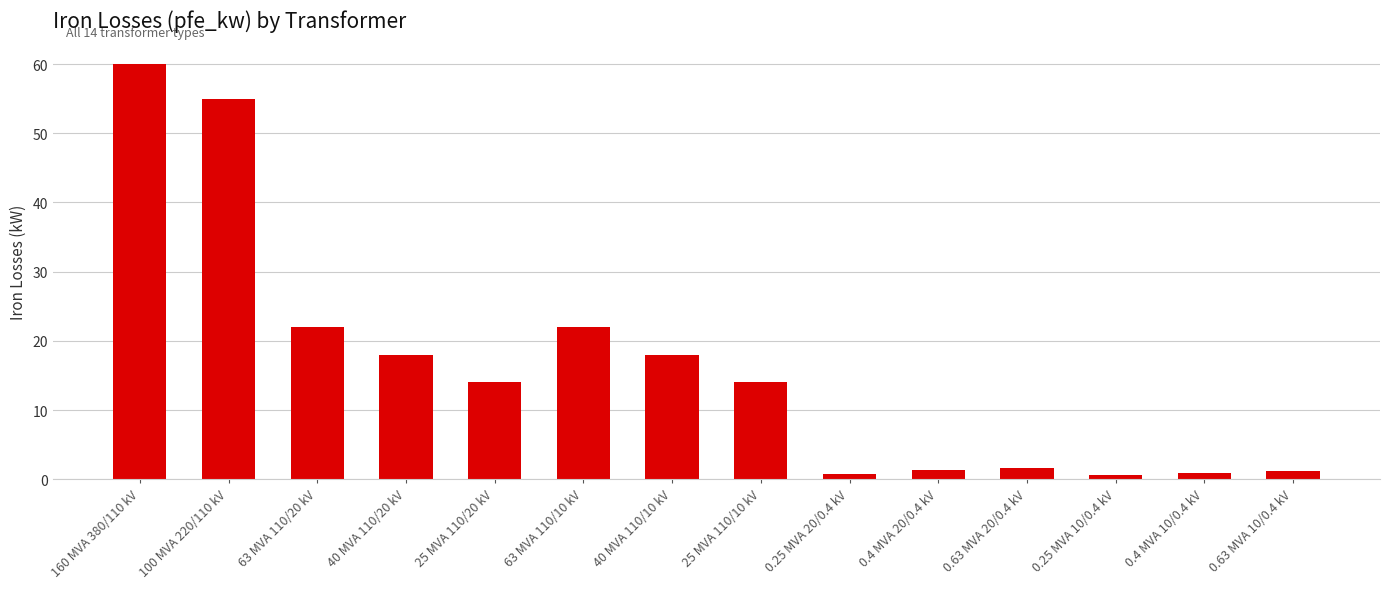

Approximately how many times larger is the value at 0.63 MVA 20/0.4 kV compared to 25 MVA 110/10 kV?

0.1